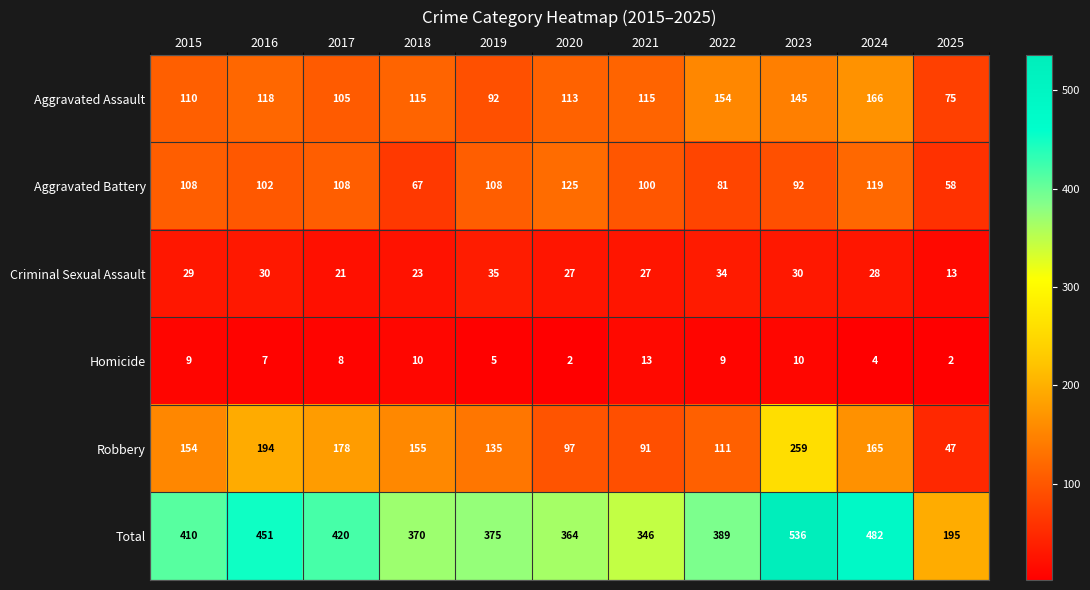

What value does the Homicide series have at 2015?

9